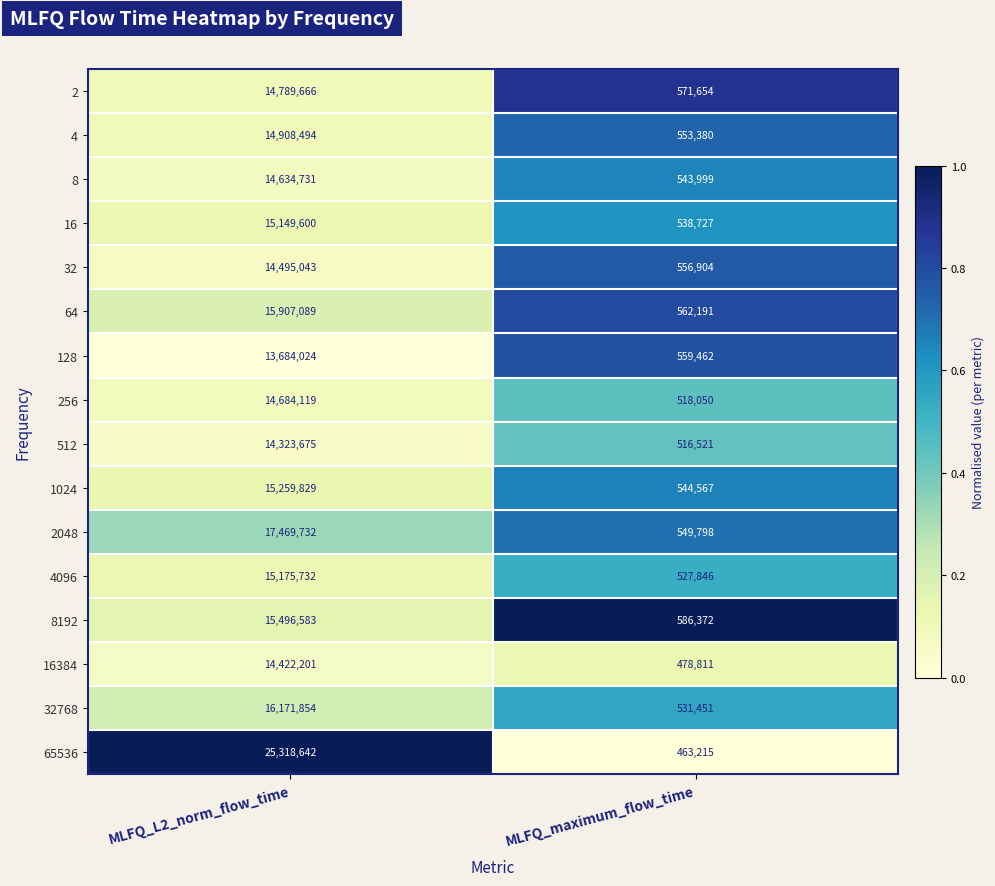

True or false: 1024 has a value of 544567 at MLFQ_maximum_flow_time.

True